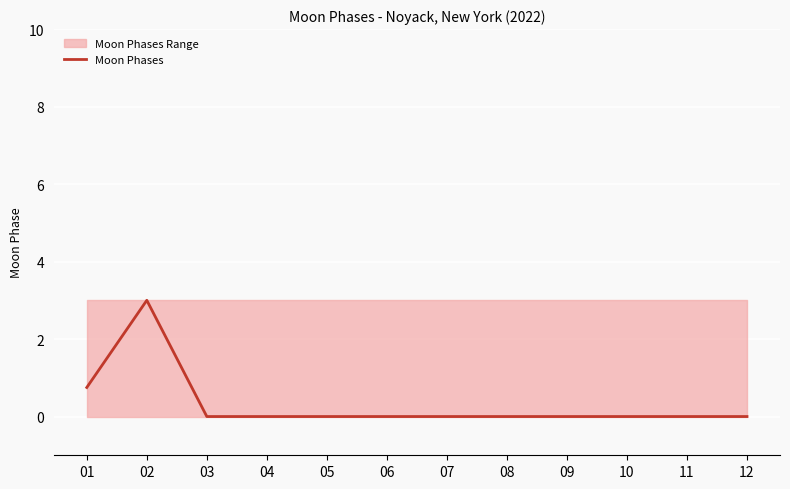

What is the value of the 2nd point from the left?

3.0